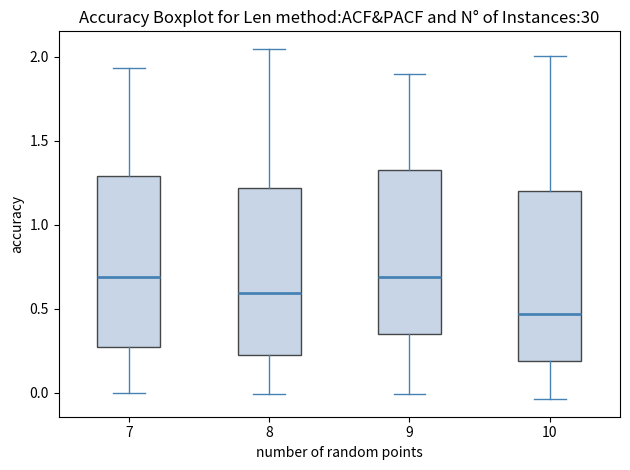

Reading left to right, read every box against the y-axis: the position of its median line, the range the box covers, and the ends of its whiskers. The values are not printed on the chart, so give them approximately, as read against the axis.

7: median 0.70, box 0.25 to 1.30, whiskers 0.00 to 1.95
8: median 0.60, box 0.20 to 1.20, whiskers 0.00 to 2.05
9: median 0.70, box 0.35 to 1.30, whiskers 0.00 to 1.90
10: median 0.45, box 0.20 to 1.20, whiskers -0.05 to 2.00